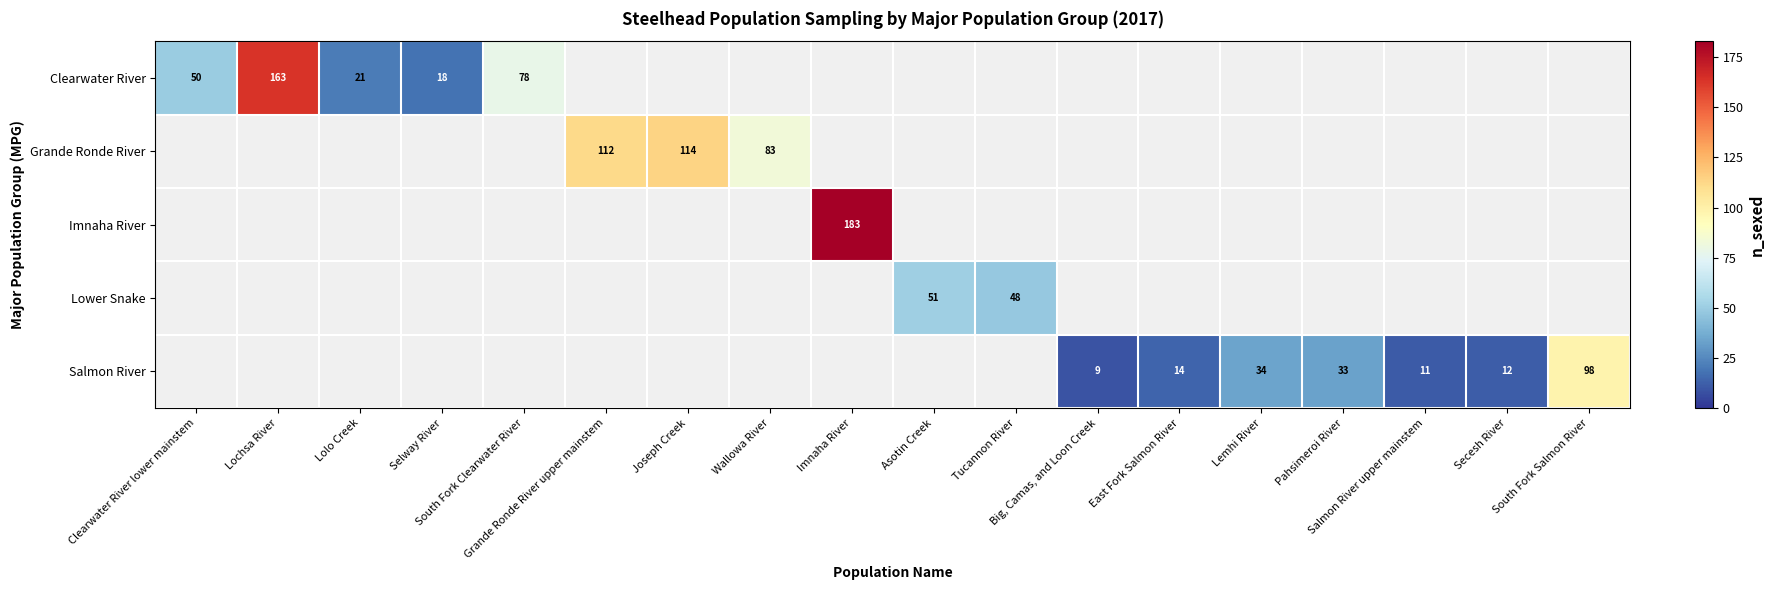

How many data points does each series have?

18